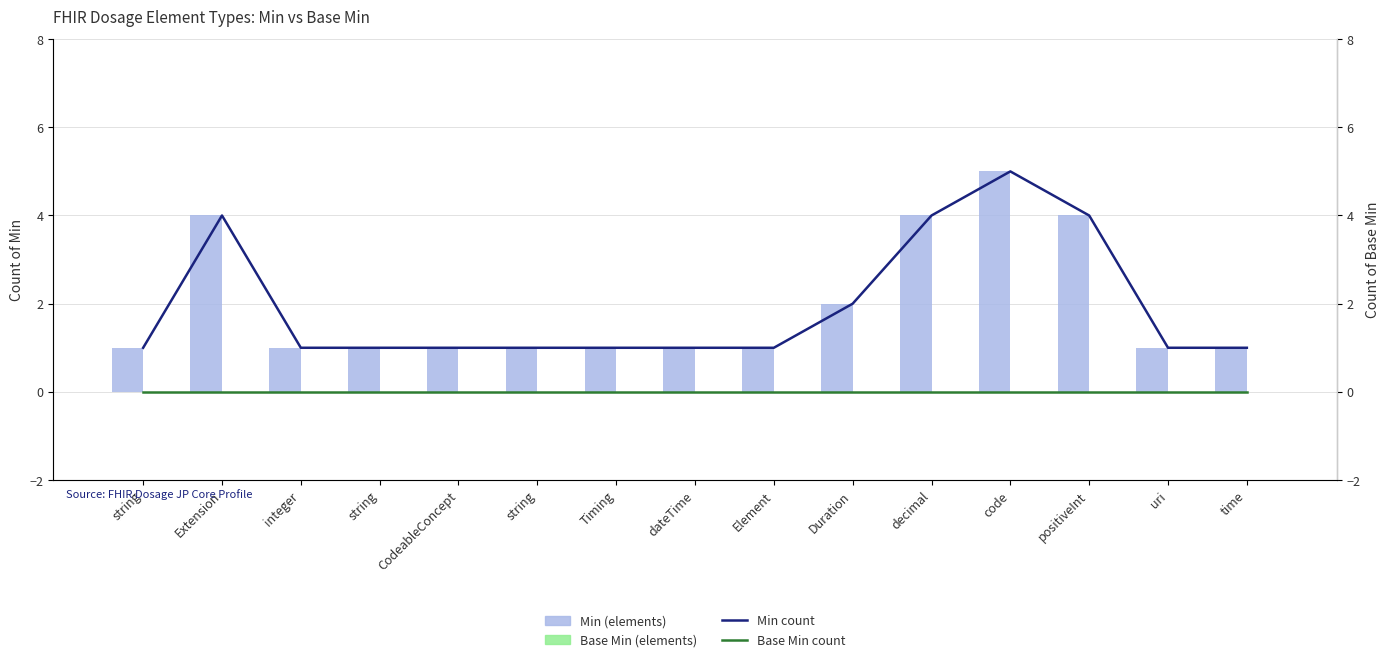

Between string and Element, which series saw the biggest shift?

Min (elements)